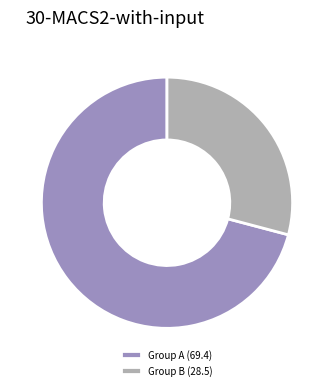

Between Group B (28.5) and Group A (69.4), which is larger?

Group A (69.4)